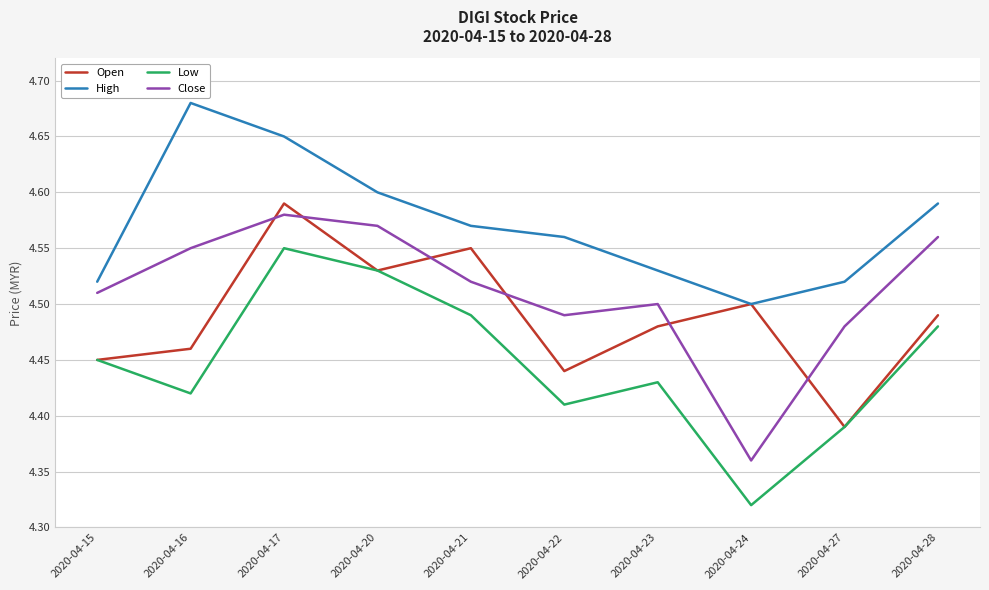

List the series in order of their overall mean, highest first.

High, Close, Open, Low